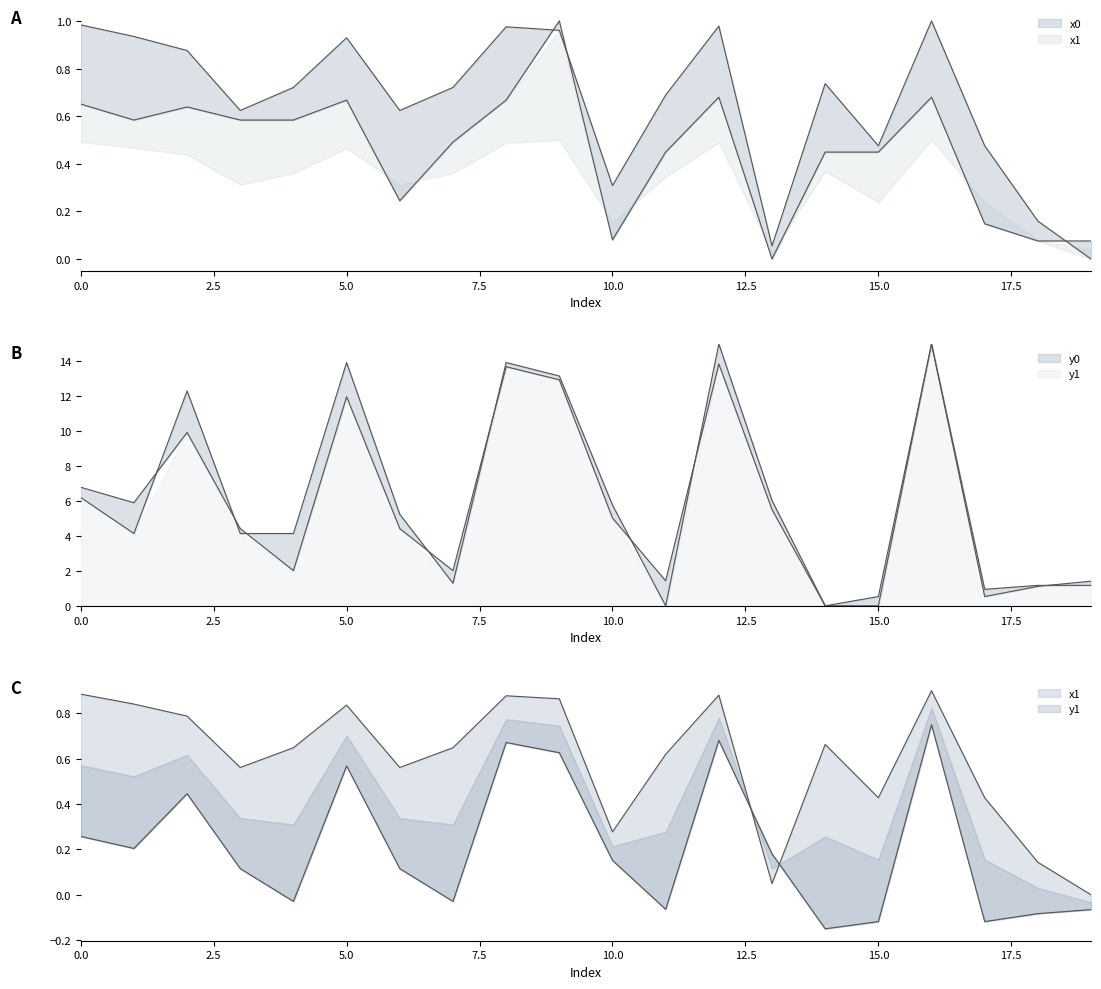

True or false: x0 and x1 intersect in this chart.

True